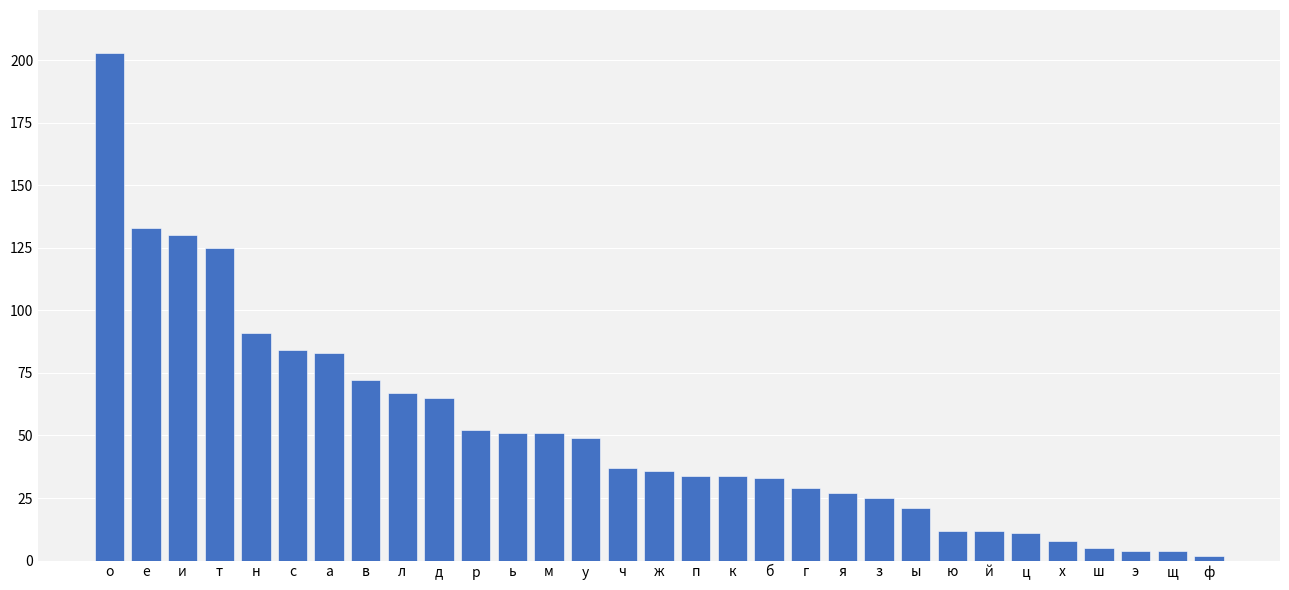

Approximately how many times larger is the value at д compared to ь?

1.3